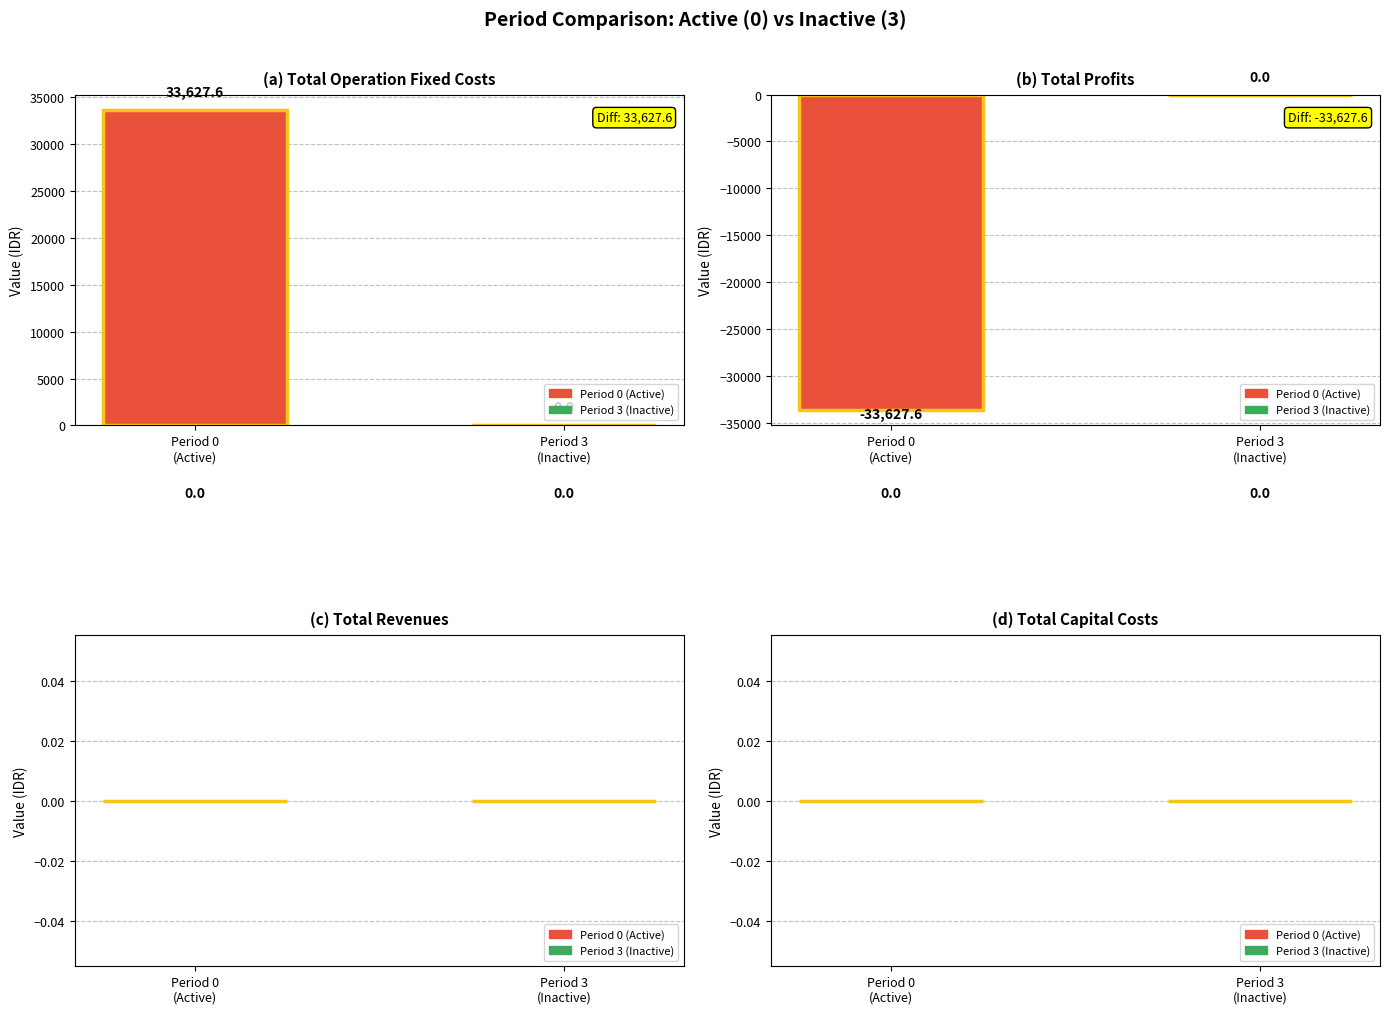

At 0, list the series in order from largest to smallest.

Total Operation Fixed Costs, Total Revenues, Total Capital Costs, Total Operation Variable Costs, Total Profits